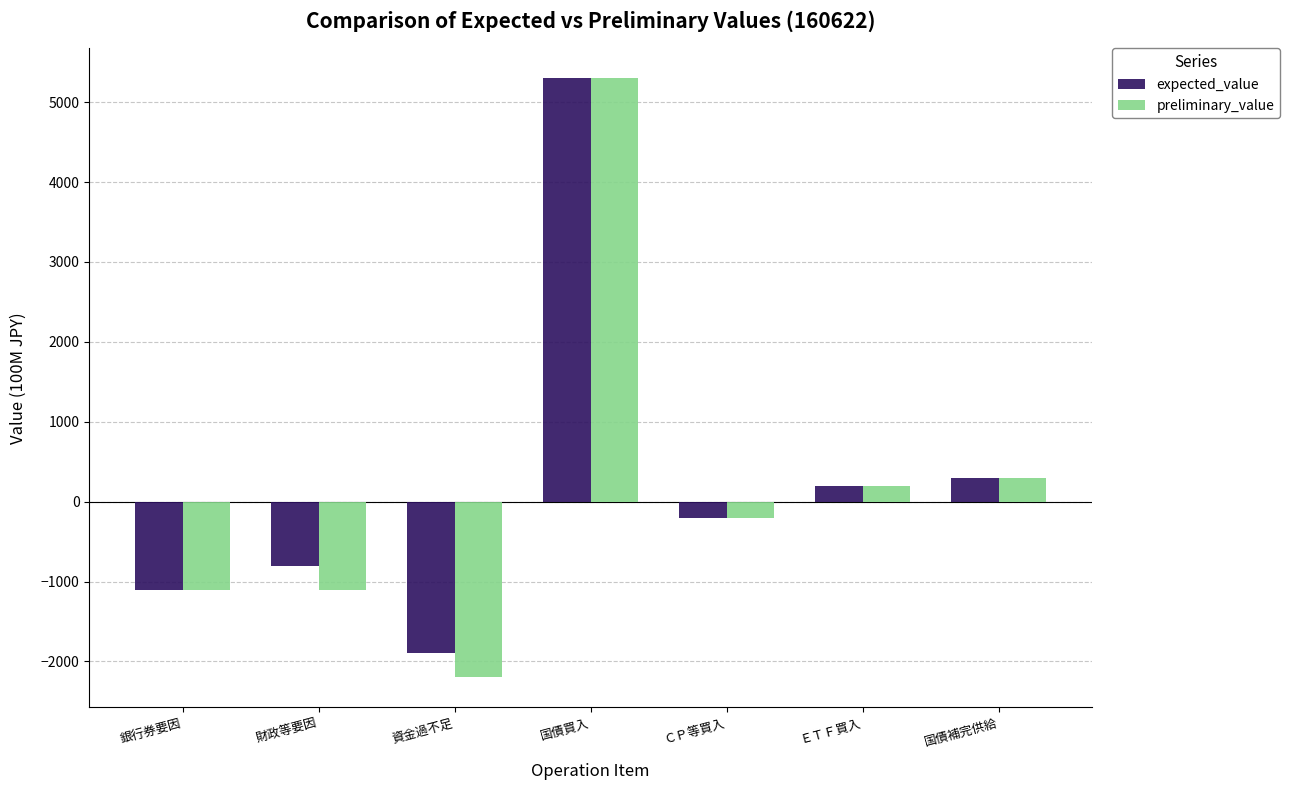

Rank the categories by expected_value value from highest to lowest.

国債買入, 国債補完供給, ＥＴＦ買入, ＣＰ等買入, 財政等要因, 銀行券要因, 資金過不足